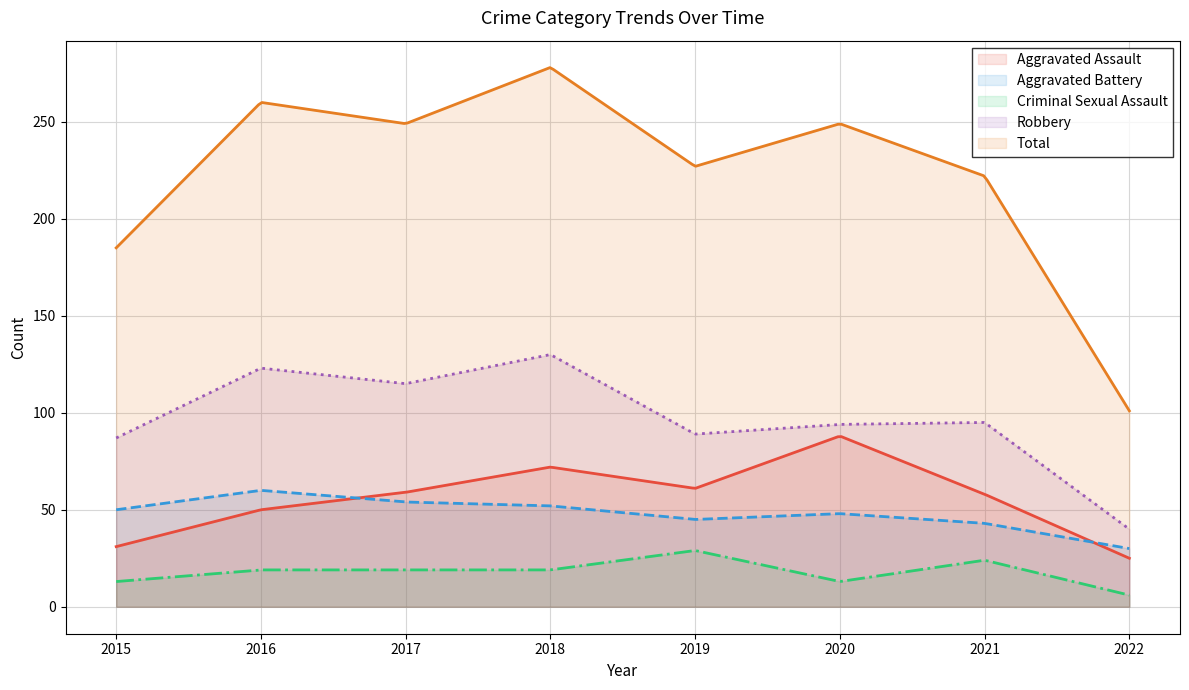

Where is Criminal Sexual Assault nearest to the value 17?

2016